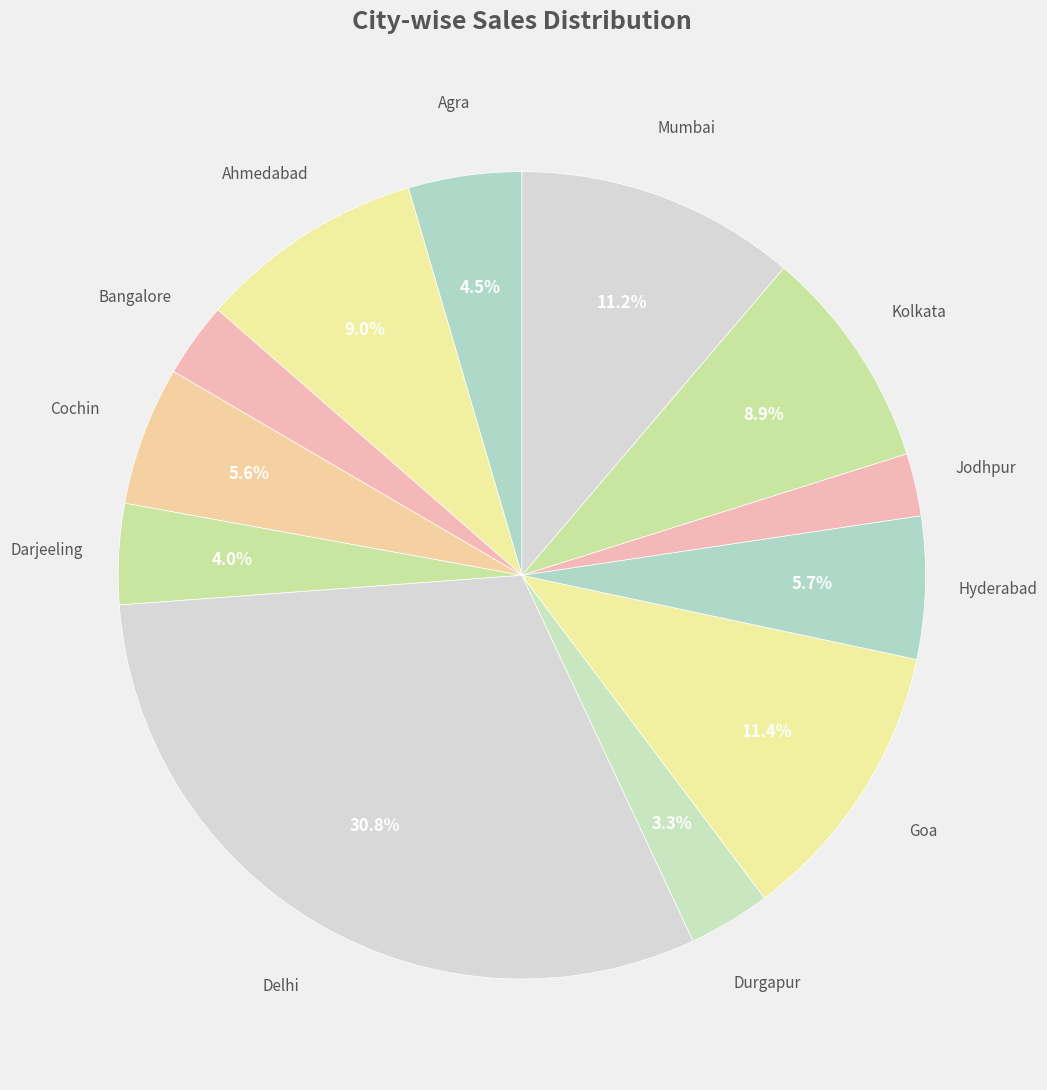

Which slice is the largest?

Delhi